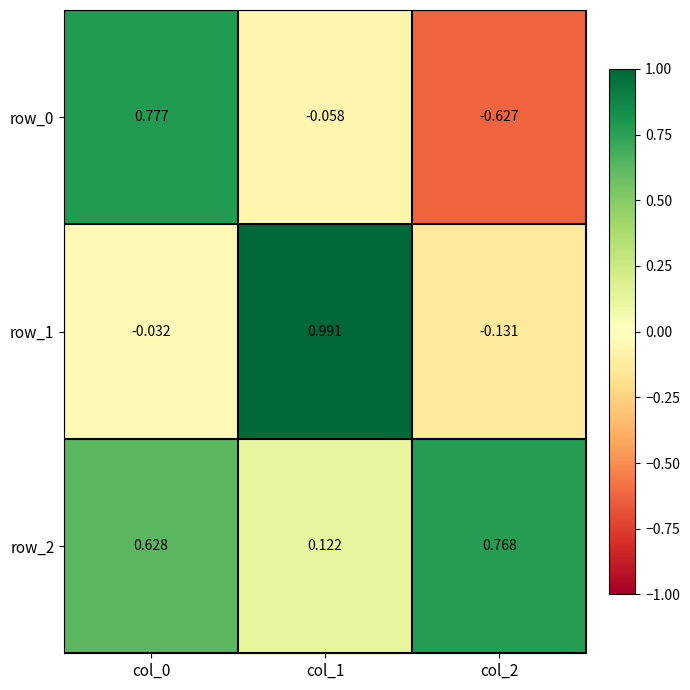

Is the value of row_0 at col_1 greater than the value of row_1 at col_2?

Yes